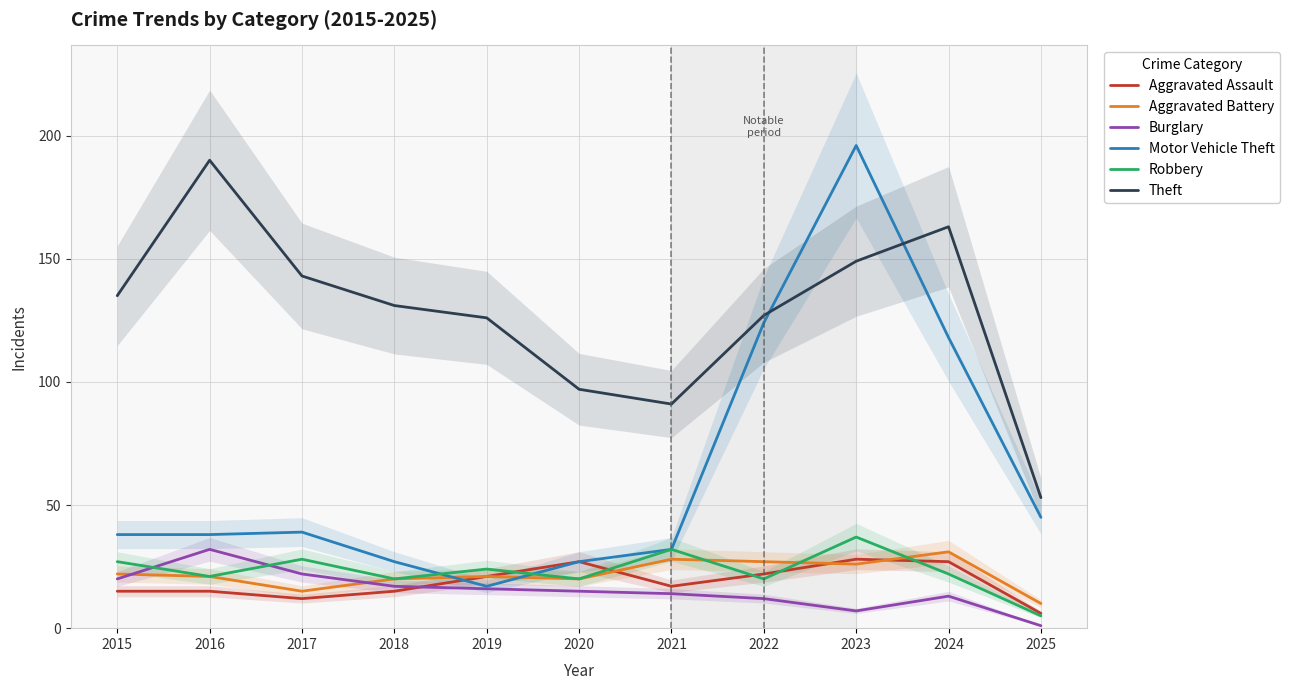

In Aggravated Battery, how many points are lower than both neighbors (excluding endpoints)?

3